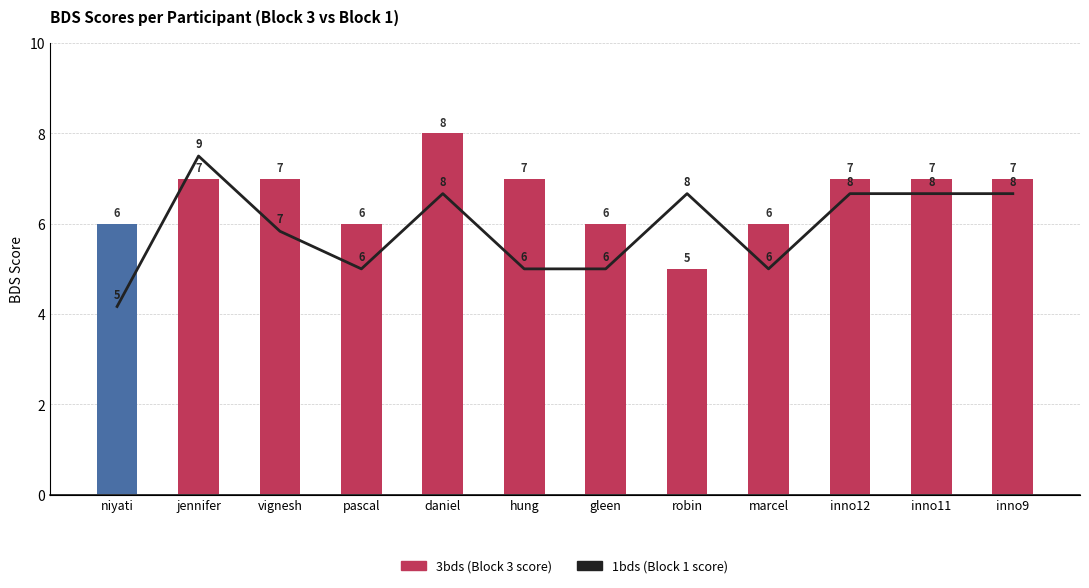

Count the 1bds values in the range 6 to 8.

10